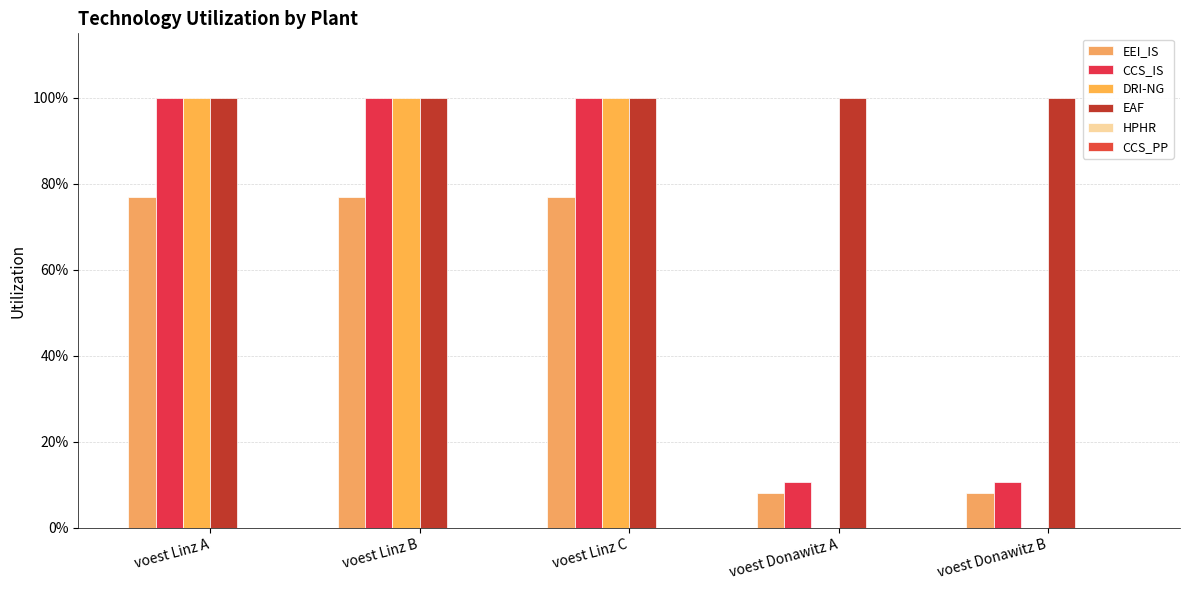

Are the bars horizontal?

No